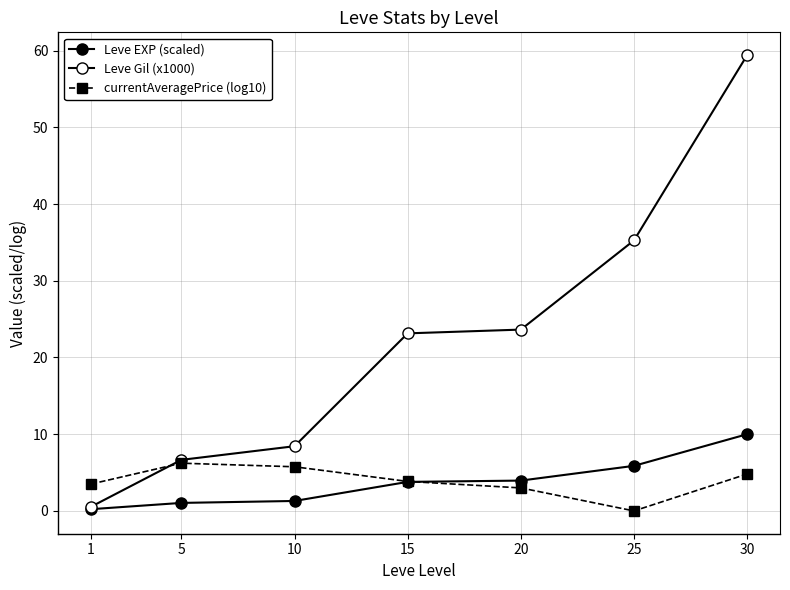

The value of Leve Gil (x1000) at 15 is 7.6. True or false?

False